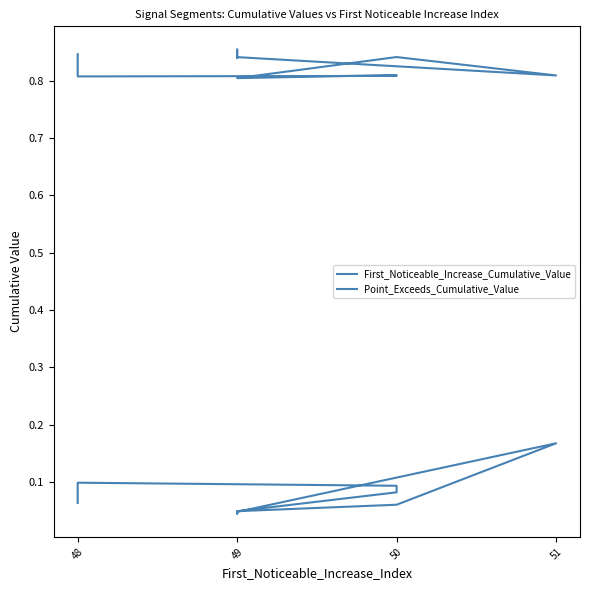

True or false: First_Noticeable_Increase_Cumulative_Value and Point_Exceeds_Cumulative_Value intersect in this chart.

False